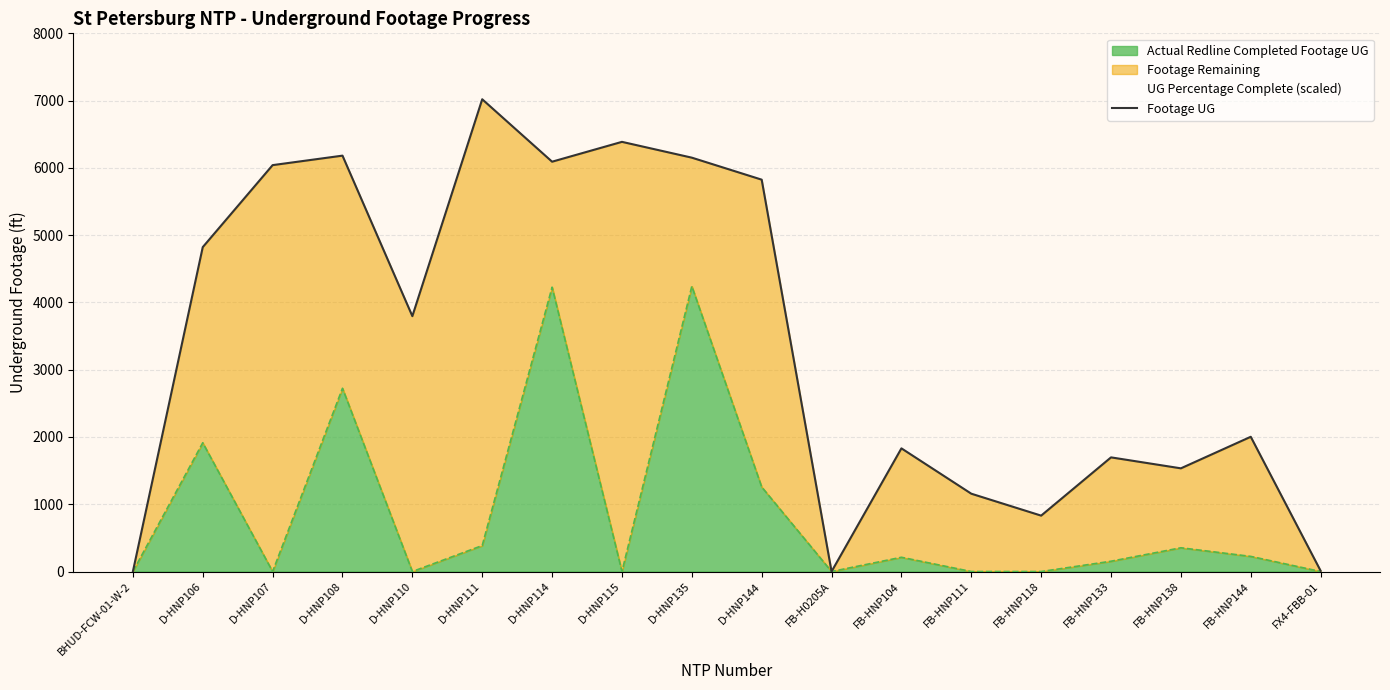

The chart shows a value of 7027 at D-HNP106. True or false?

False